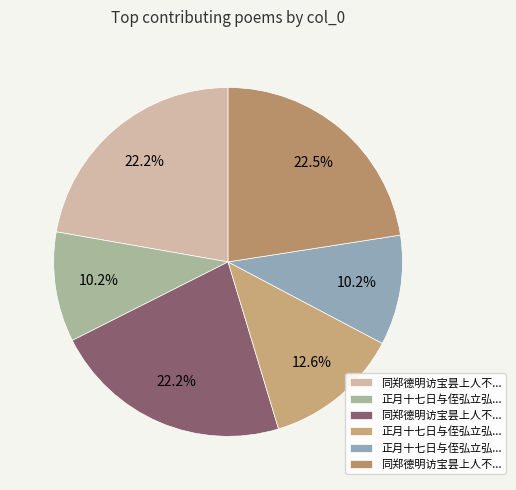

Approximately how many times larger is the value at 正月十七日与侄弘立弘左婿行巳秀才共游□云庄赋此二绝 其一 compared to 同郑德明访宝昙上人不遇赋此二绝 其二?

0.5